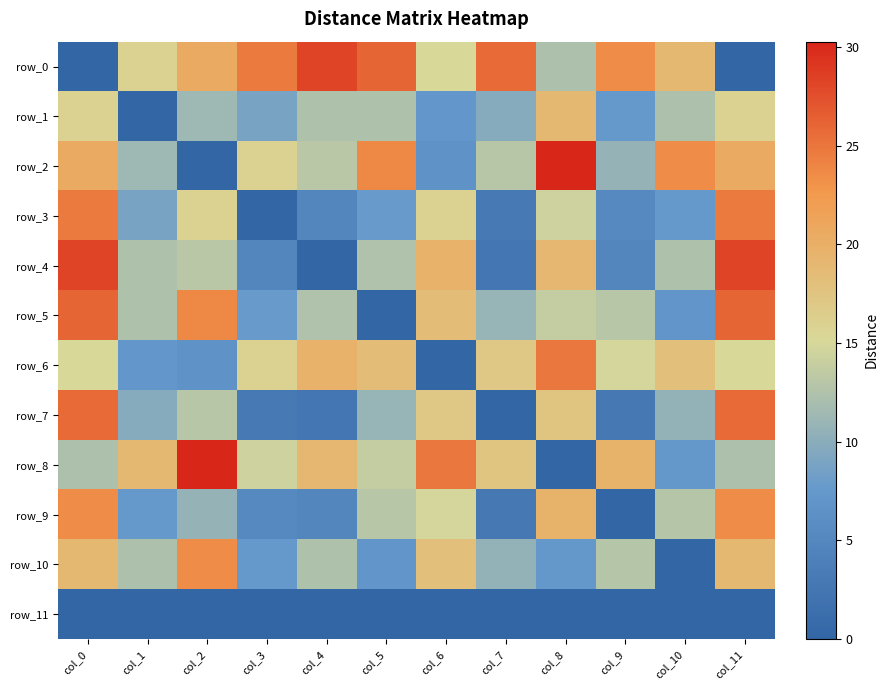

At which category does the chart reach its peak across all series?

col_8